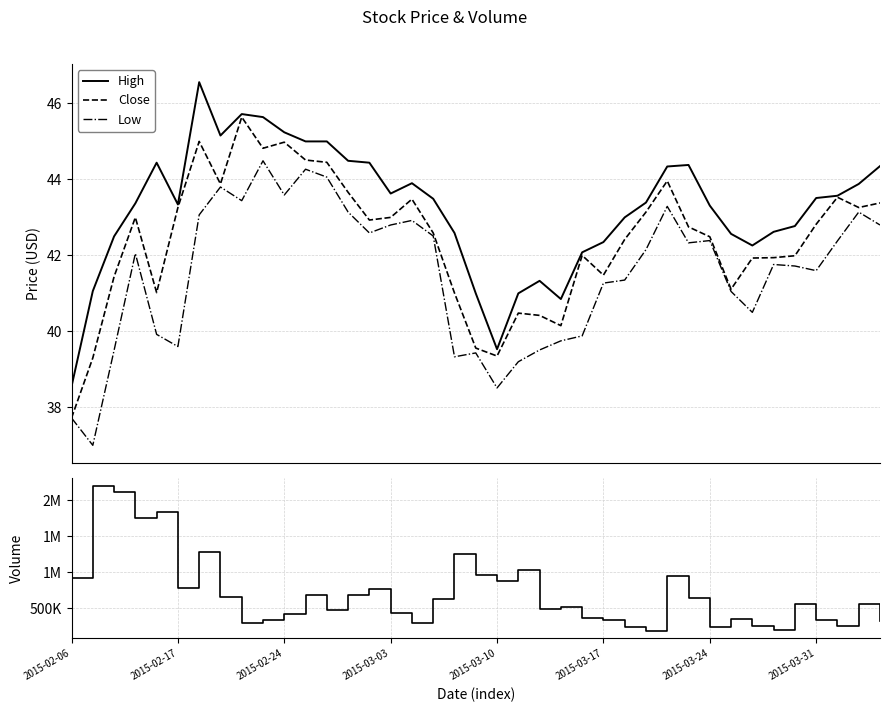

True or false: High and Low intersect in this chart.

False